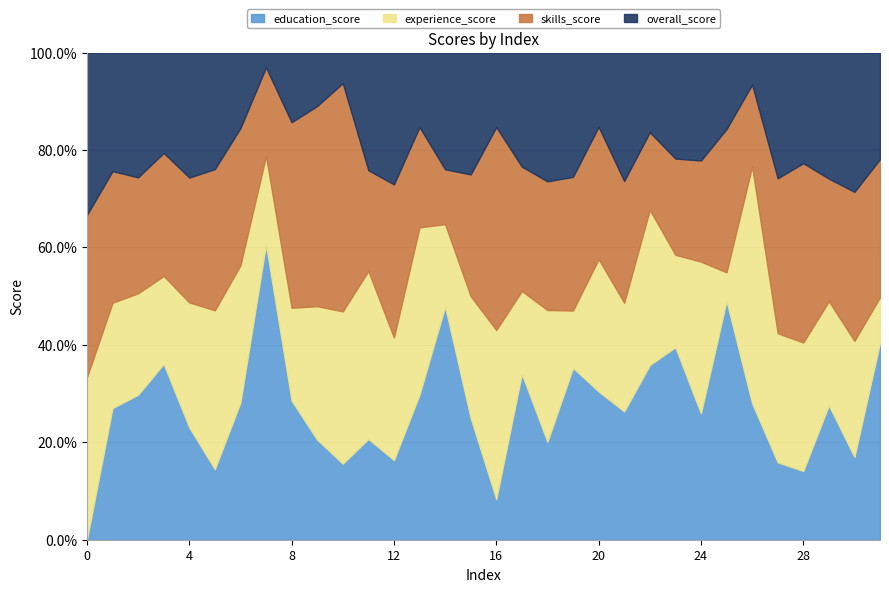

At which category is the sum across all series the highest?

4